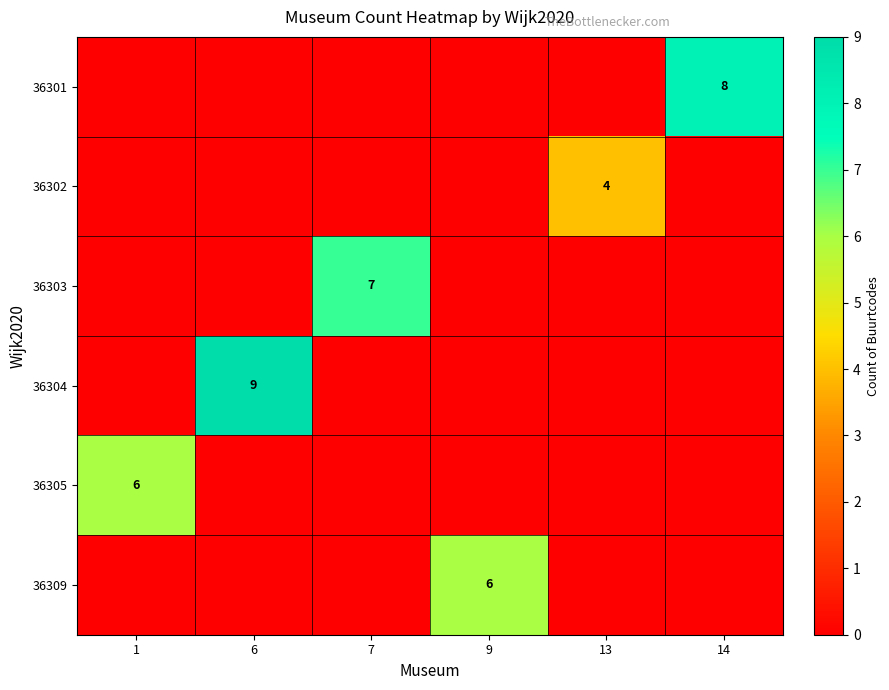

At which category does the chart reach its peak across all series?

6